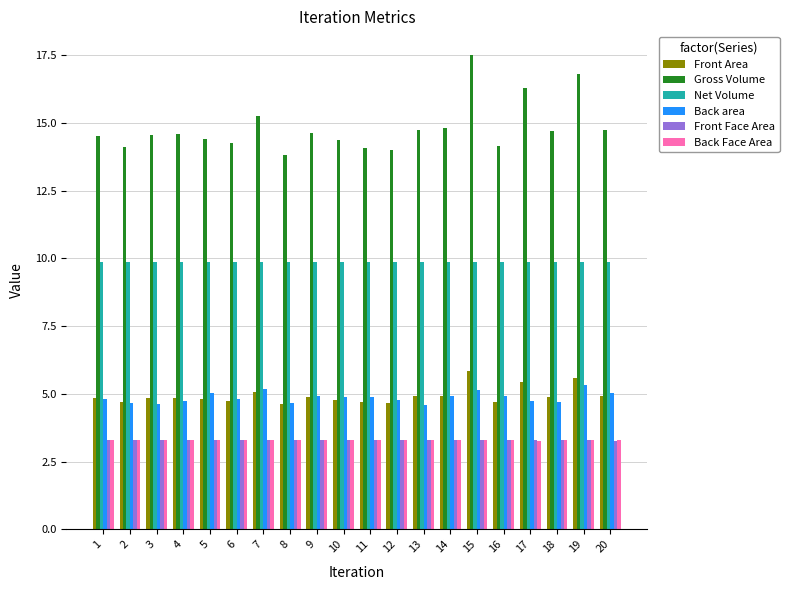

Count the Front Face Area values in the range 3 to 4.

20